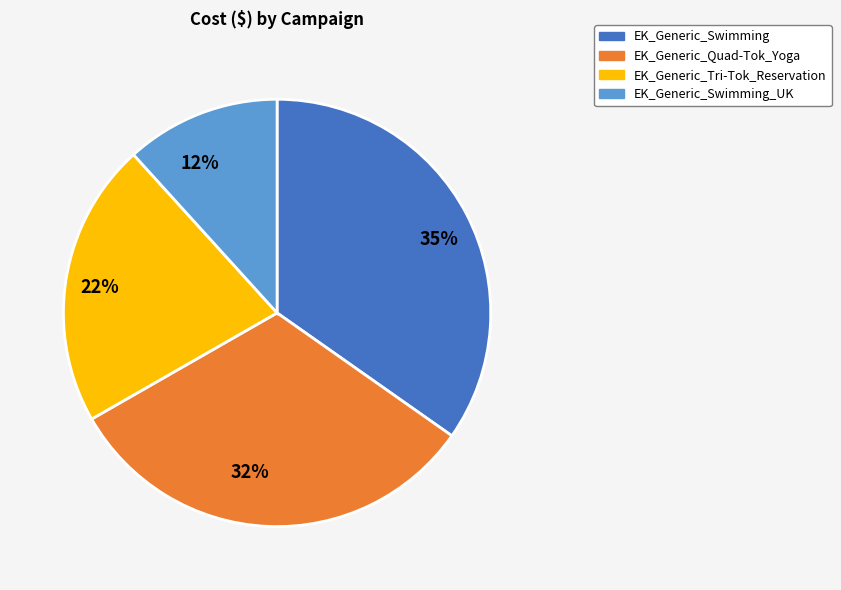

Which category has the smallest portion of the pie?

EK_Generic_Swimming_UK